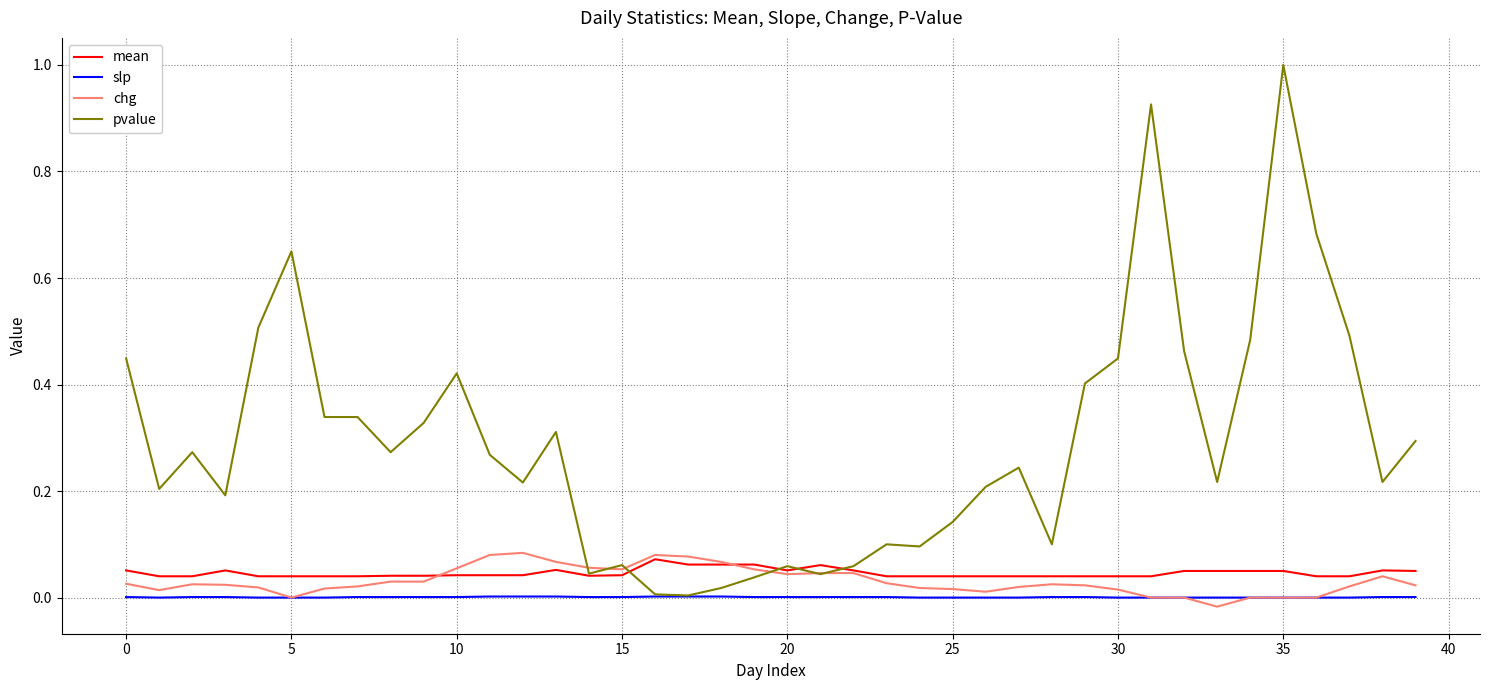

How many lines are shown in the chart?

4